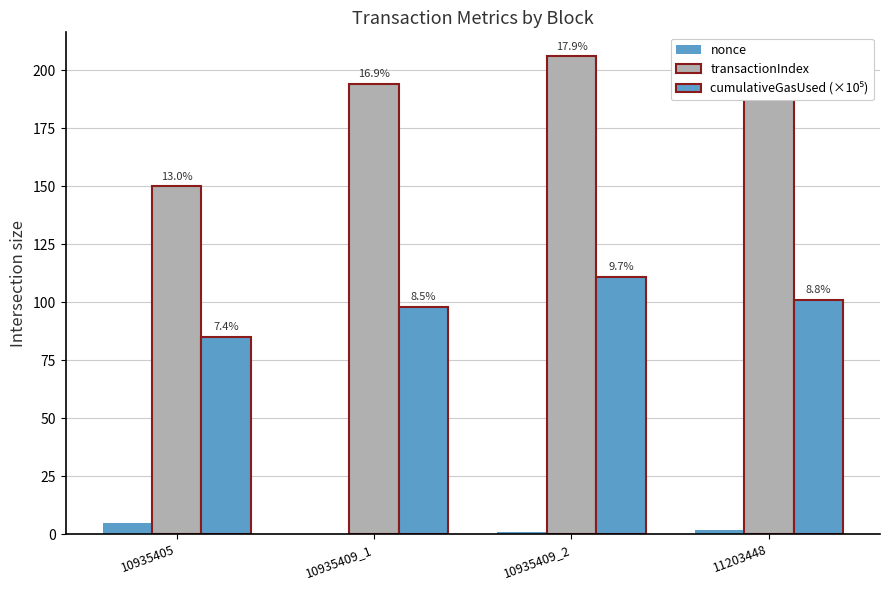

Reading left to right, list all the values displayed in this chart.

nonce: 10935405=5	10935409_1=0	10935409_2=1	11203448=2
transactionIndex: 10935405=150	10935409_1=194	10935409_2=206	11203448=197
cumulativeGasUsed (×10⁵): 10935405=85	10935409_1=98	10935409_2=111	11203448=101